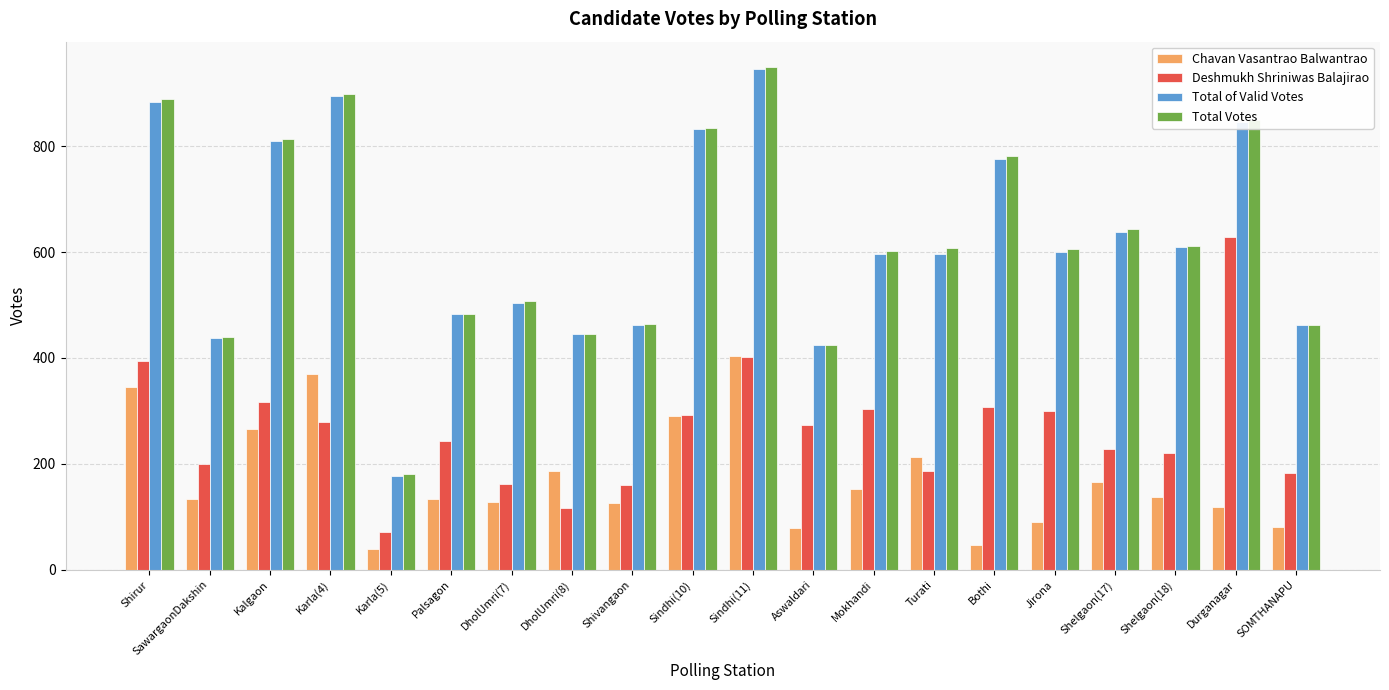

What is the difference between the Deshmukh Shriniwas Balajirao values at Sindhi(10) and Shirur?

102